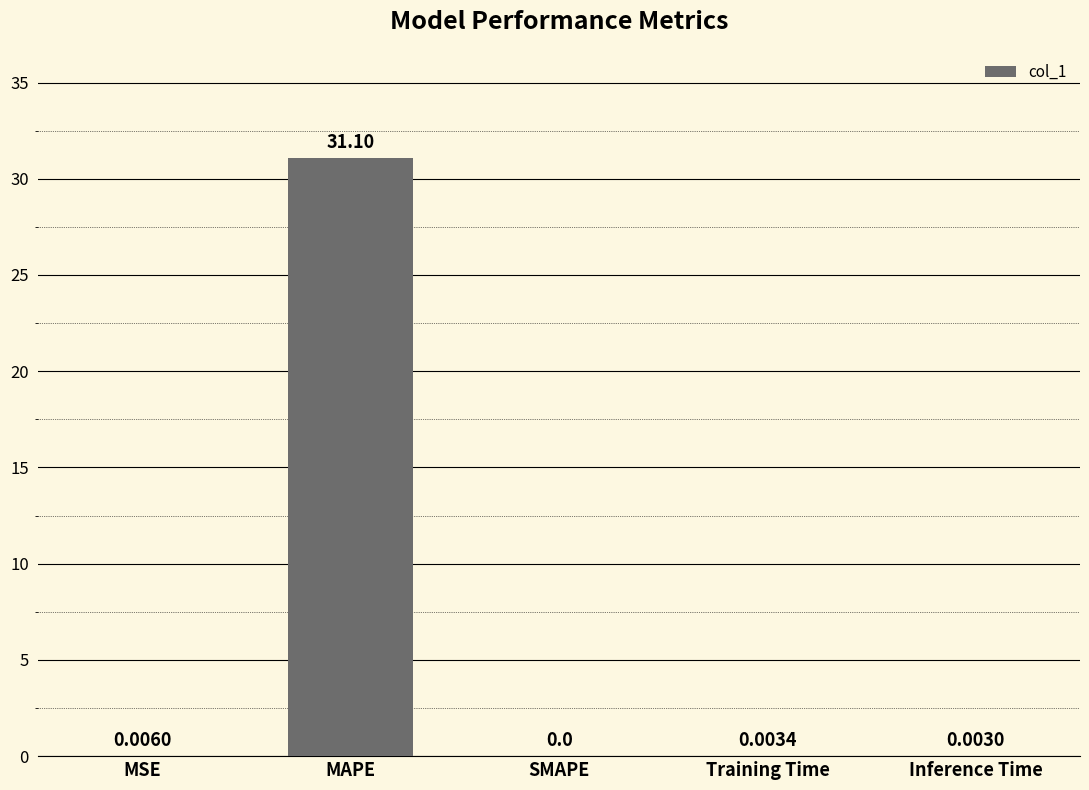

At which label is the value closest to 15?

MSE